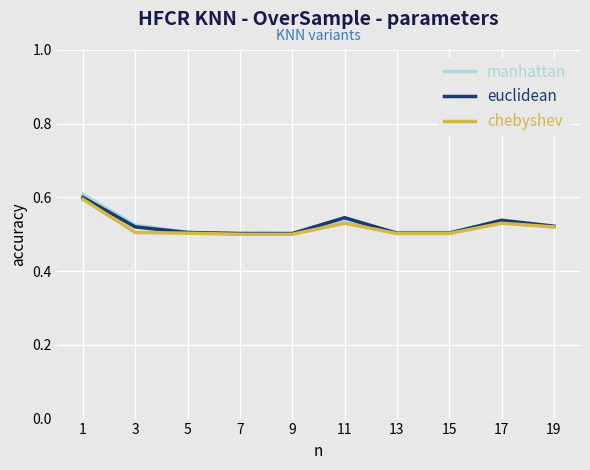

What is the sum of all chebyshev values?

5.2